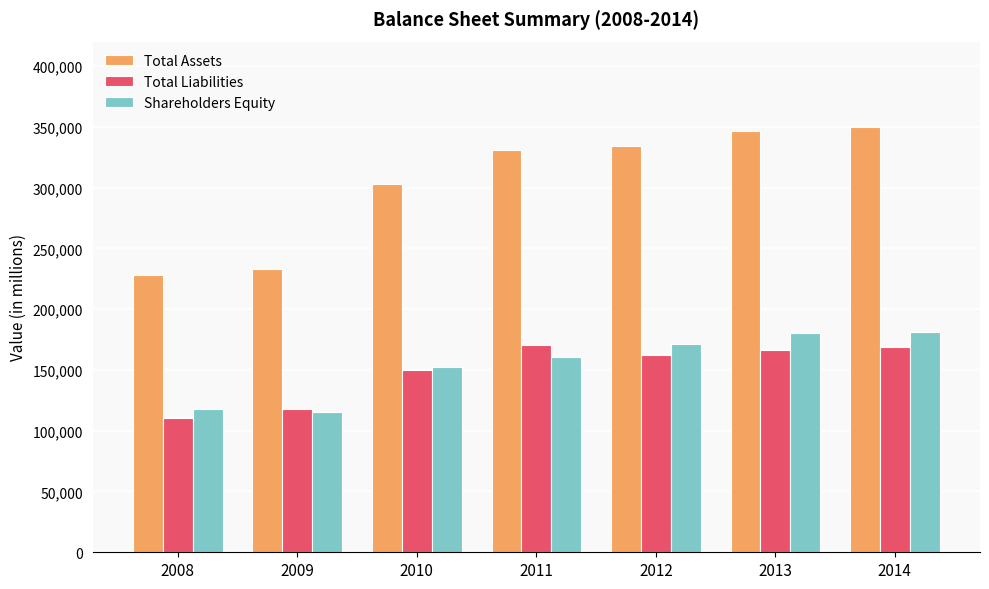

What is the sum of the Total Liabilities values at 2014 and 2011?

338737